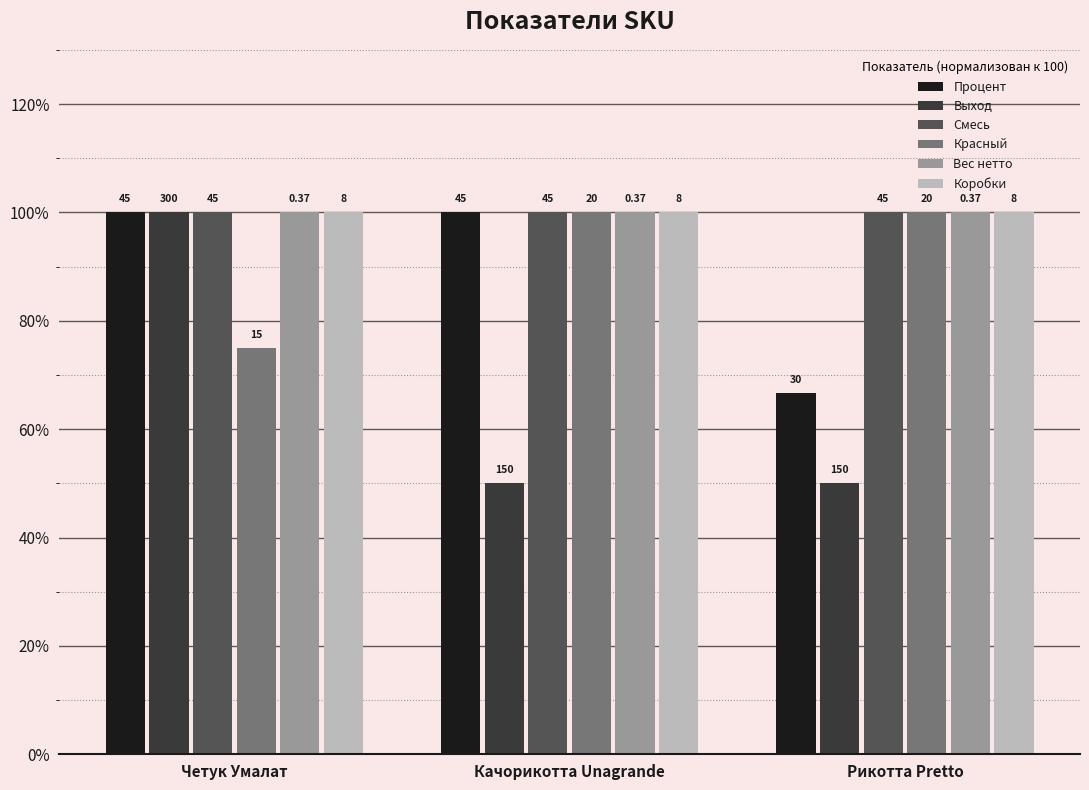

What is the greatest value displayed?

100.0